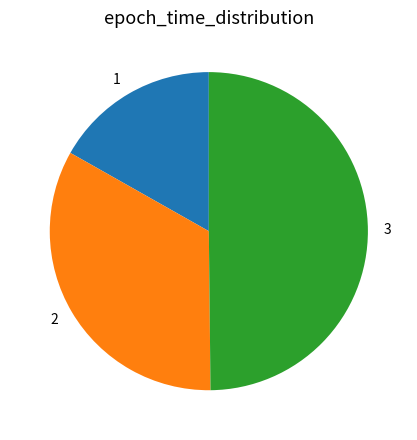

Rank the categories by value from lowest to highest.

1, 2, 3